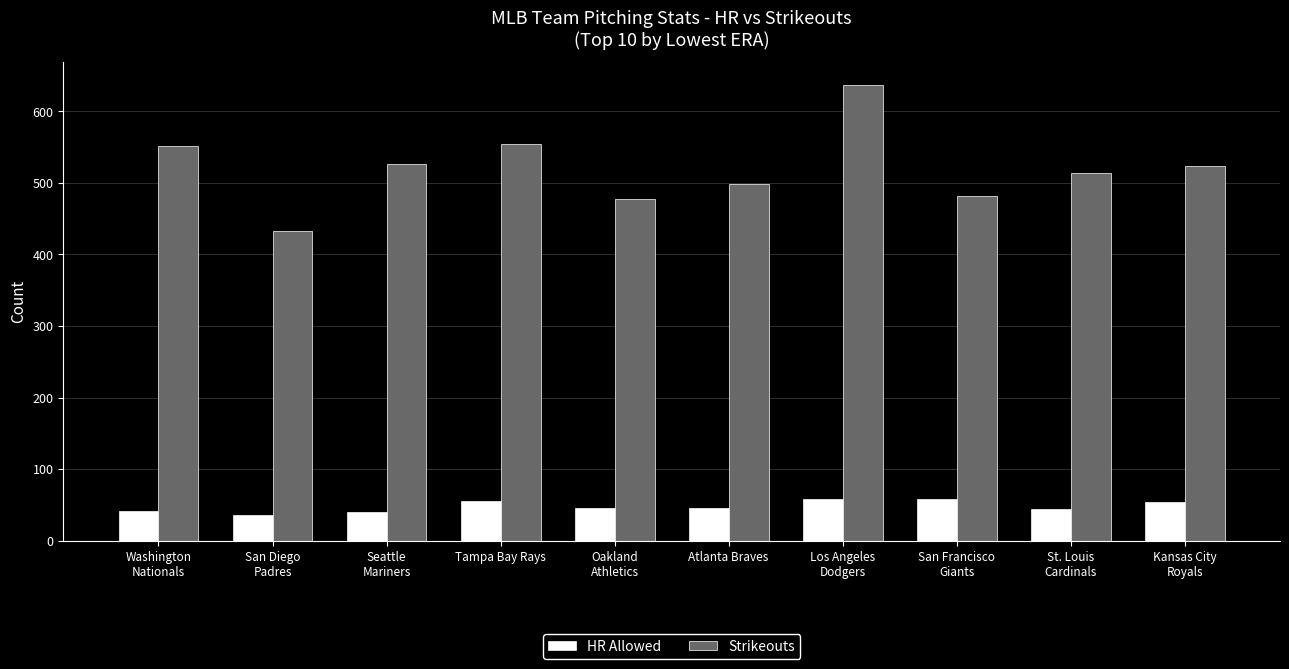

Which series has the largest range (max minus min)?

Strikeouts